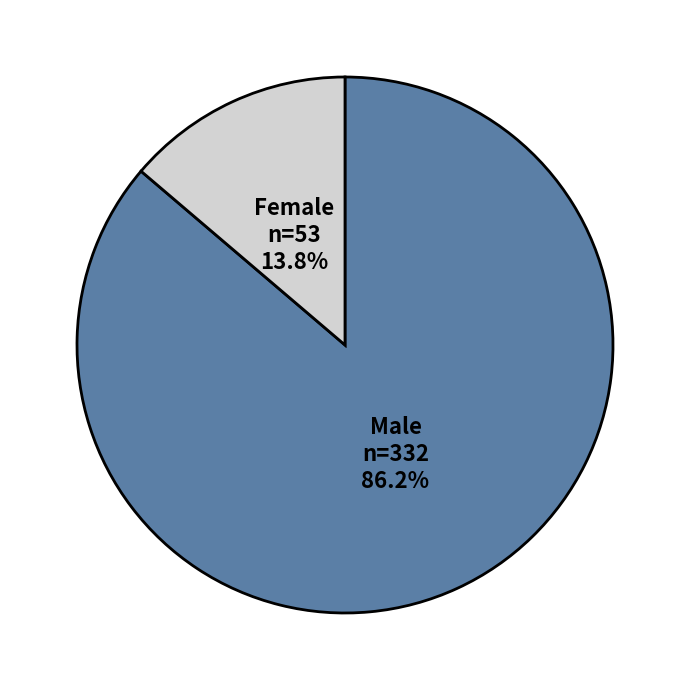

Rank the categories by value from highest to lowest.

Male, Female